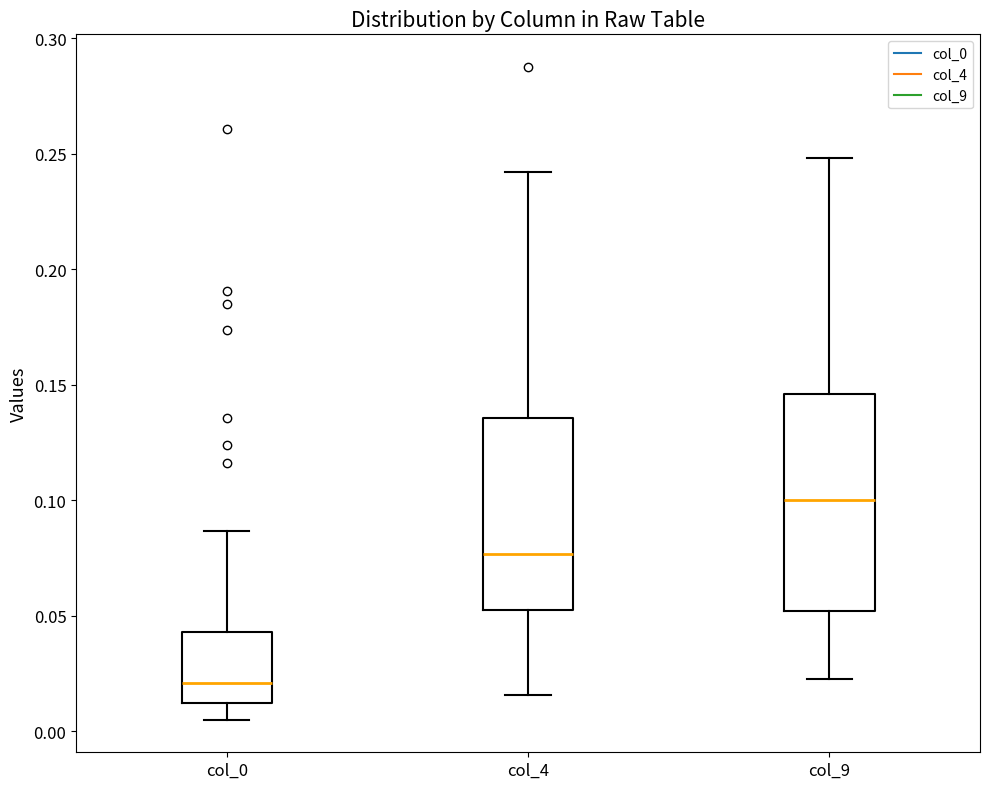

Reading left to right, read every box against the y-axis: the position of its median line, the range the box covers, and the ends of its whiskers. The values are not printed on the chart, so give them approximately, as read against the axis.

col_0: median 0.020, box 0.010 to 0.045, whiskers 0.005 to 0.085
col_4: median 0.075, box 0.055 to 0.135, whiskers 0.015 to 0.240
col_9: median 0.100, box 0.050 to 0.145, whiskers 0.025 to 0.250